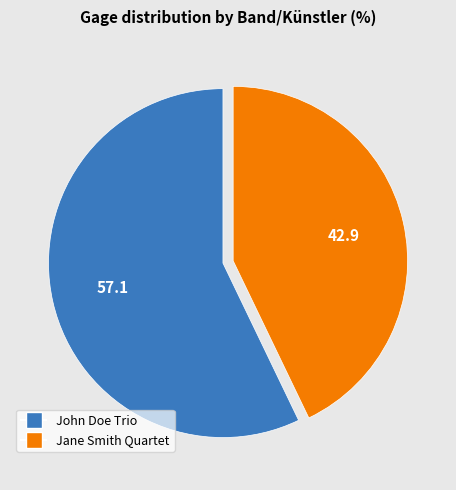

Combined, do John Doe Trio and Jane Smith Quartet account for over 50%?

Yes